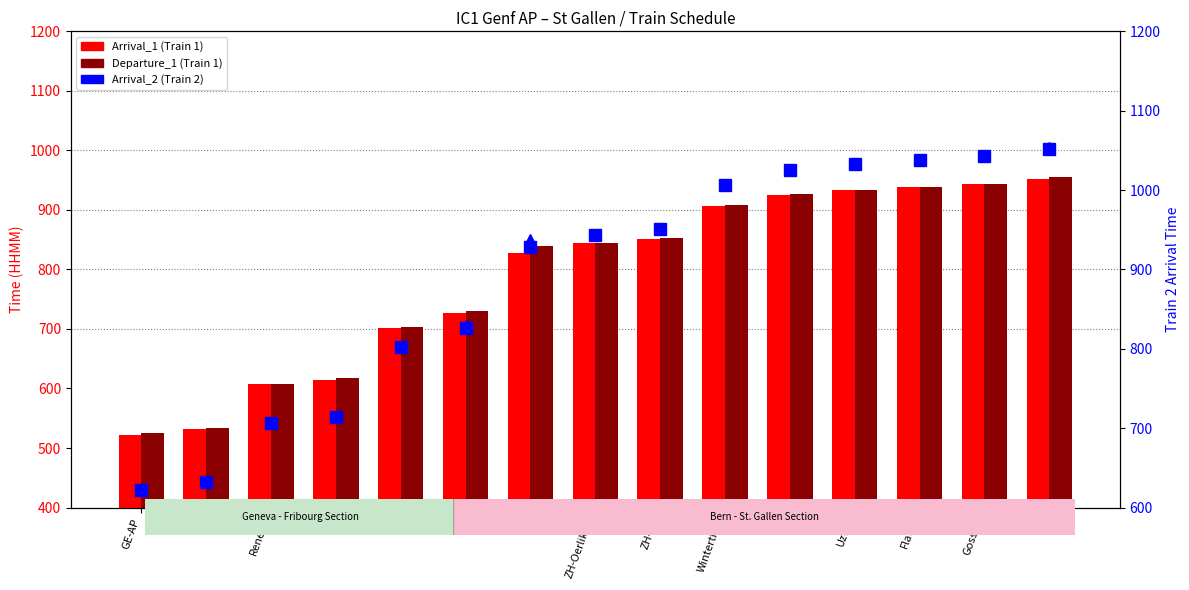

What is the label of the 9th bar from the right?

ZH